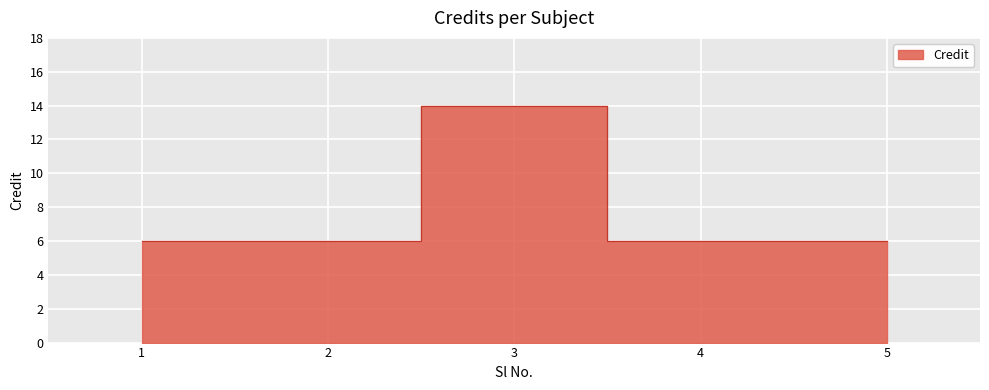

Is it true that the value at 2 is 2?

False